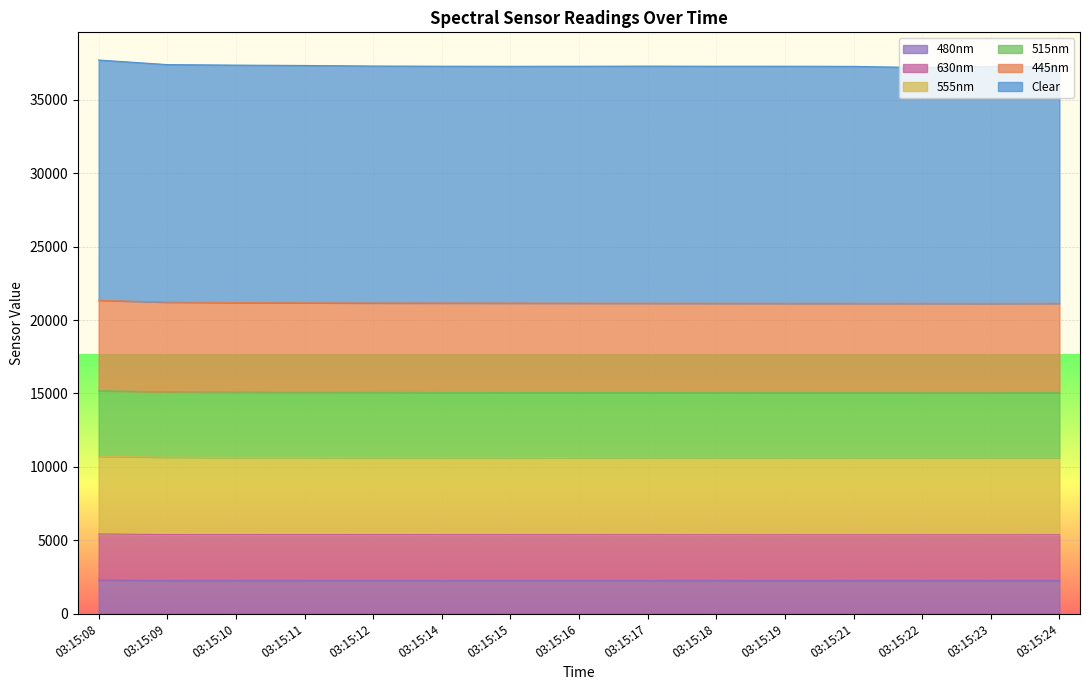

What is the total value across all series at 03:15:08?

37722